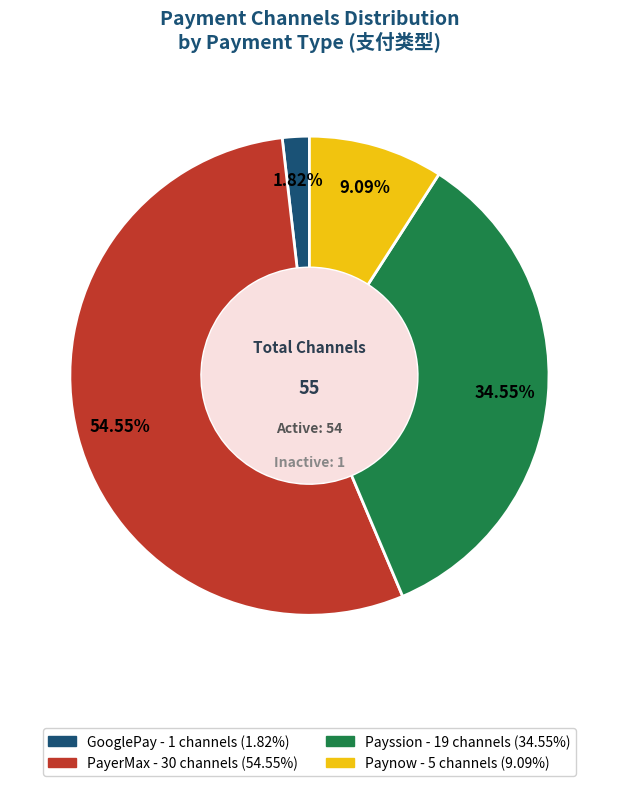

True or false: Payssion accounts for 35% of the total.

True